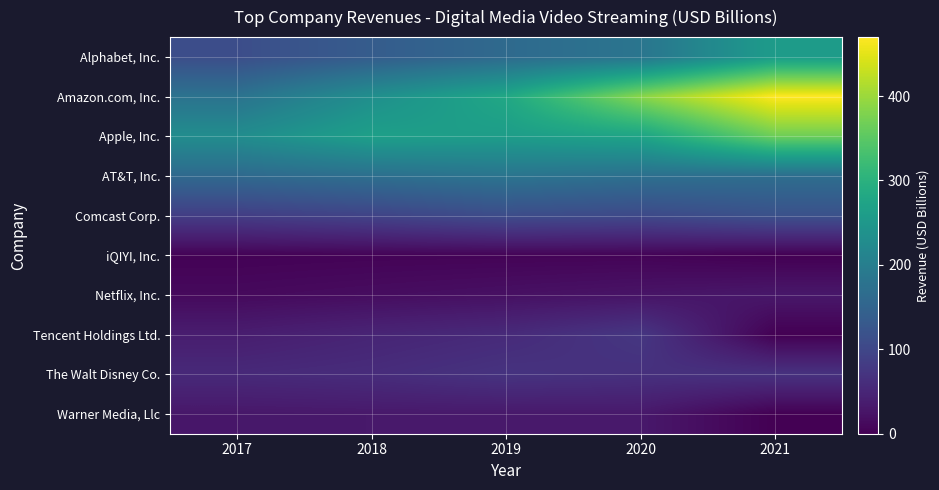

At how many categories does at least one series exceed 188?

5